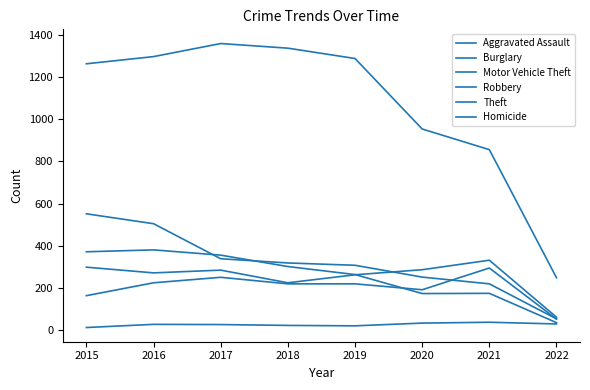

In Homicide, how many points are higher than both neighbors (excluding endpoints)?

2